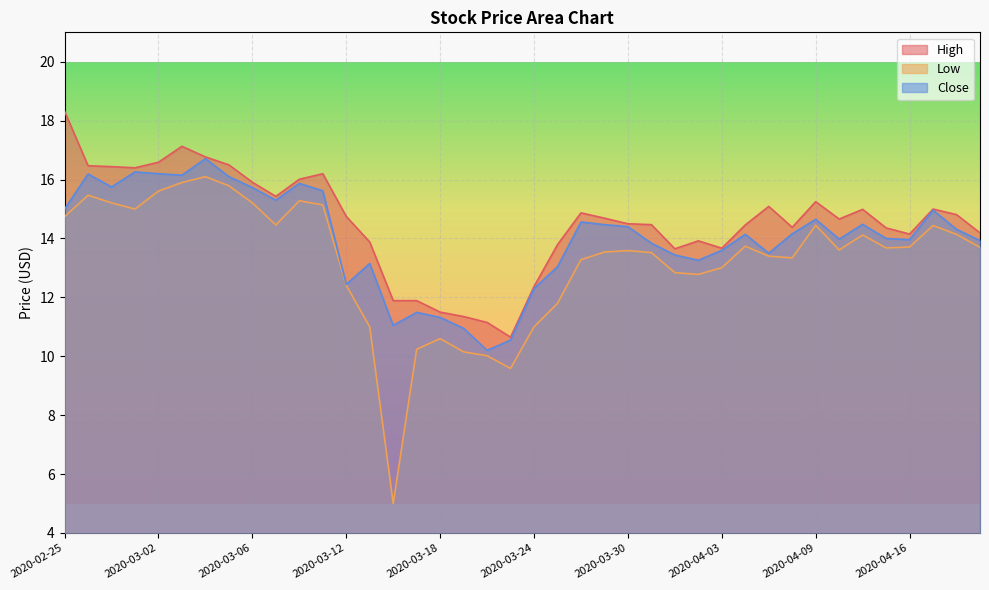

Reading right to left, extract all data points from this chart.

High: 14.2	14.8	15.0	14.1	14.4	15.0	14.7	15.2	14.4	15.1	14.5	13.7	13.9	13.6	14.5	14.5	14.7	14.9	13.8	12.4	10.6	11.1	11.4	11.5	11.9	11.9	13.9	14.8	16.2	16.0	15.4	15.9	16.5	16.8	17.1	16.6	16.4	16.4	16.5	18.3
Low: 13.7	14.1	14.4	13.7	13.7	14.1	13.6	14.4	13.3	13.4	13.7	13.0	12.8	12.8	13.5	13.6	13.5	13.3	11.8	11.0	9.6	10.0	10.1	10.6	10.2	5.0	11.0	12.4	15.1	15.3	14.5	15.2	15.8	16.1	15.9	15.6	15.0	15.2	15.5	14.7
Close: 13.9	14.3	15.0	14.0	14.0	14.5	14.0	14.6	14.2	13.5	14.1	13.6	13.3	13.4	13.8	14.4	14.5	14.6	13.0	12.3	10.6	10.2	10.9	11.3	11.5	11.1	13.1	12.4	15.6	15.9	15.3	15.7	16.1	16.7	16.1	16.2	16.3	15.8	16.2	15.0